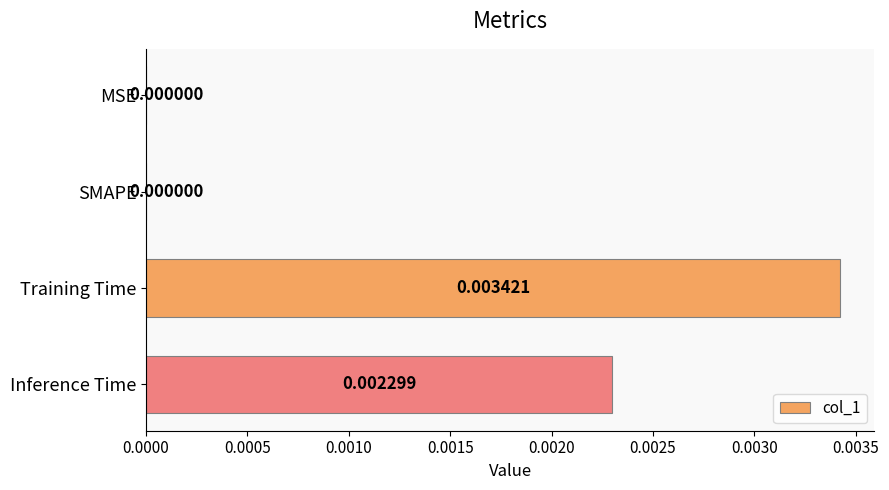

Count the number of data series in this chart.

1